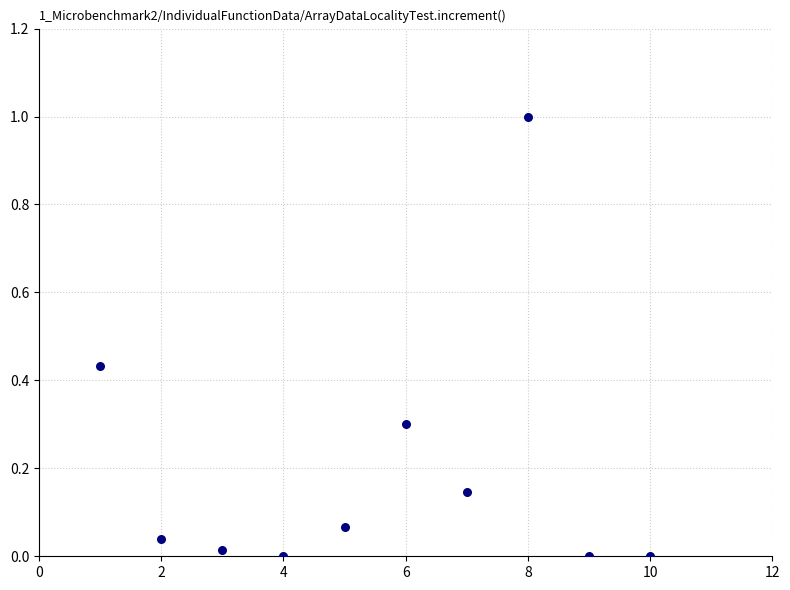

What is the range of X values (max minus min)?

9.0